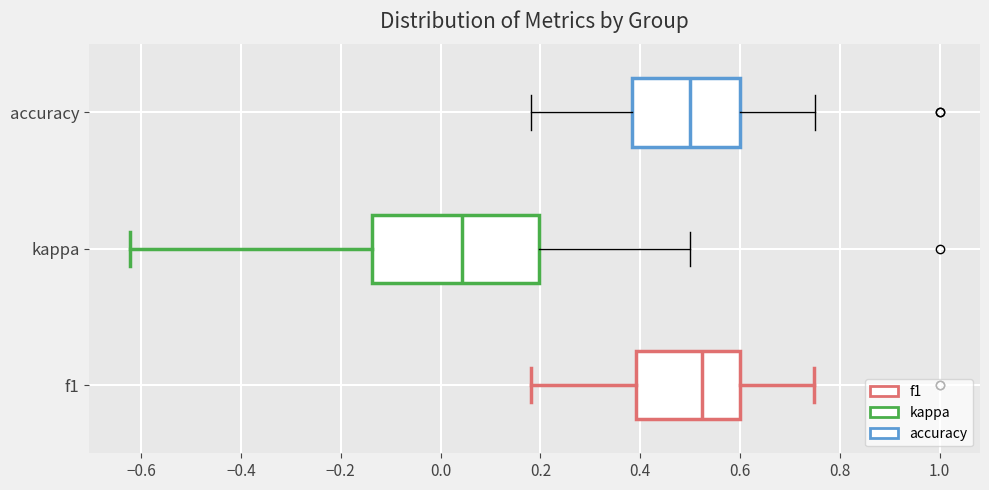

Reading bottom to top, read every box against the x-axis: the position of its median line, the range the box covers, and the ends of its whiskers. The values are not printed on the chart, so give them approximately, as read against the axis.

f1: median 0.52, box 0.40 to 0.60, whiskers 0.18 to 0.74
kappa: median 0.04, box -0.14 to 0.20, whiskers -0.62 to 0.50
accuracy: median 0.50, box 0.38 to 0.60, whiskers 0.18 to 0.76